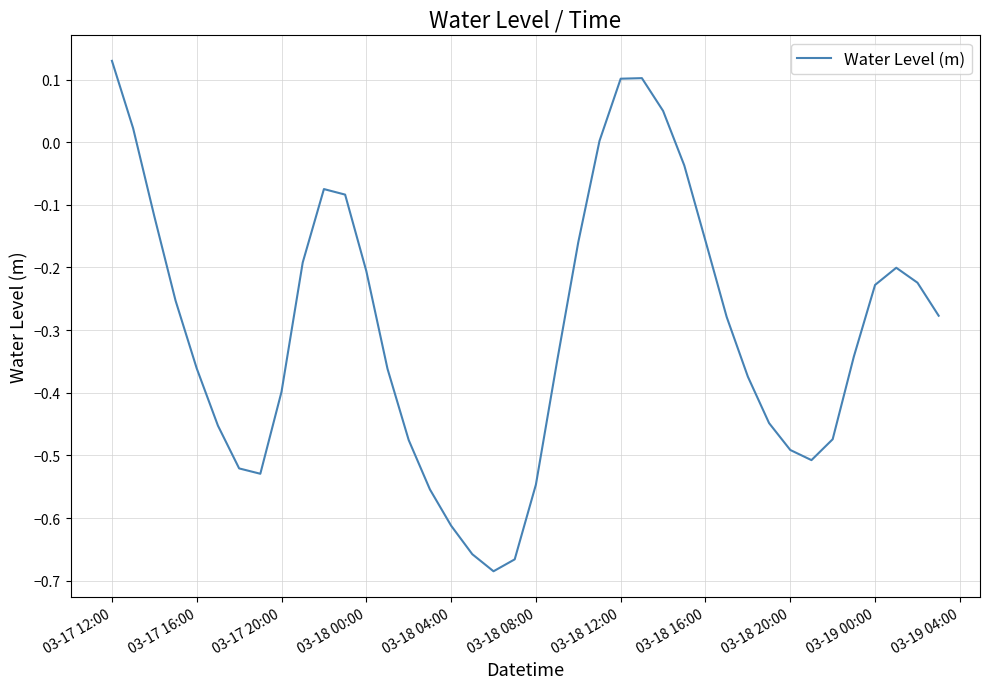

Which label corresponds to the largest value in the chart?

03-17 12:00